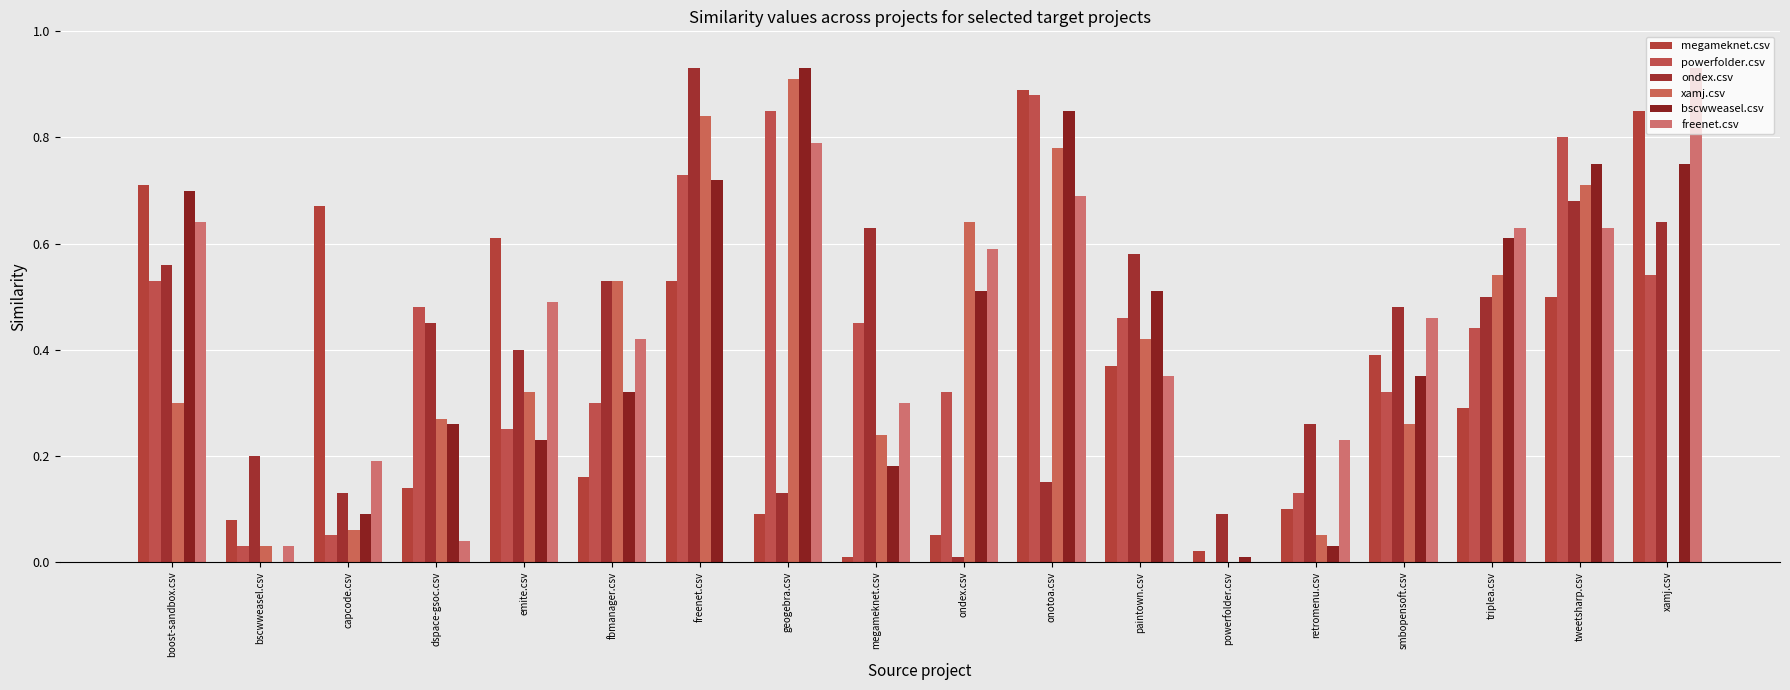

At onotoa.csv, list the series in order from smallest to largest.

ondex.csv, freenet.csv, xamj.csv, bscwweasel.csv, powerfolder.csv, megameknet.csv